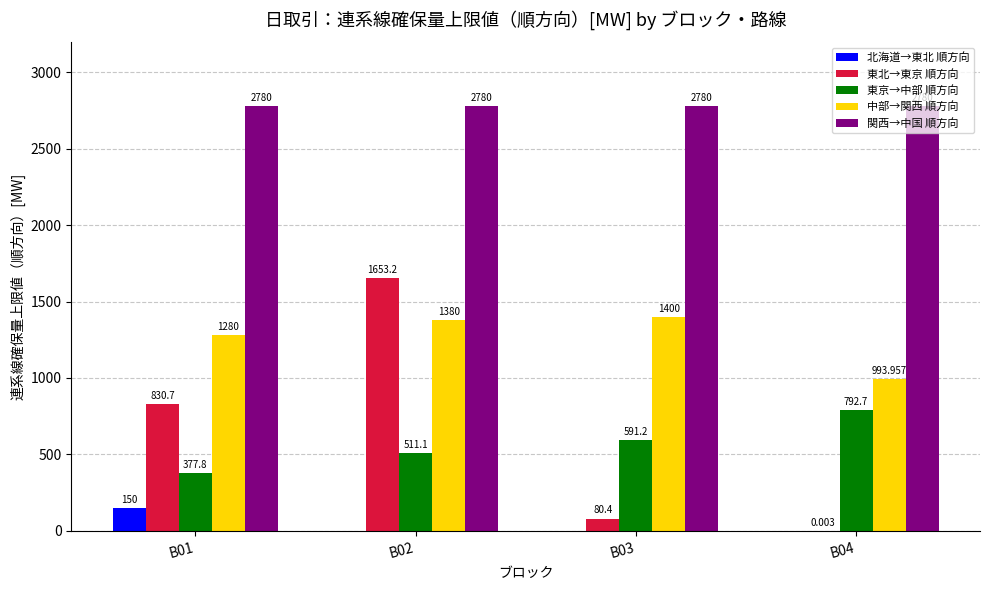

Which series has the widest spread of values?

東北→東京 順方向